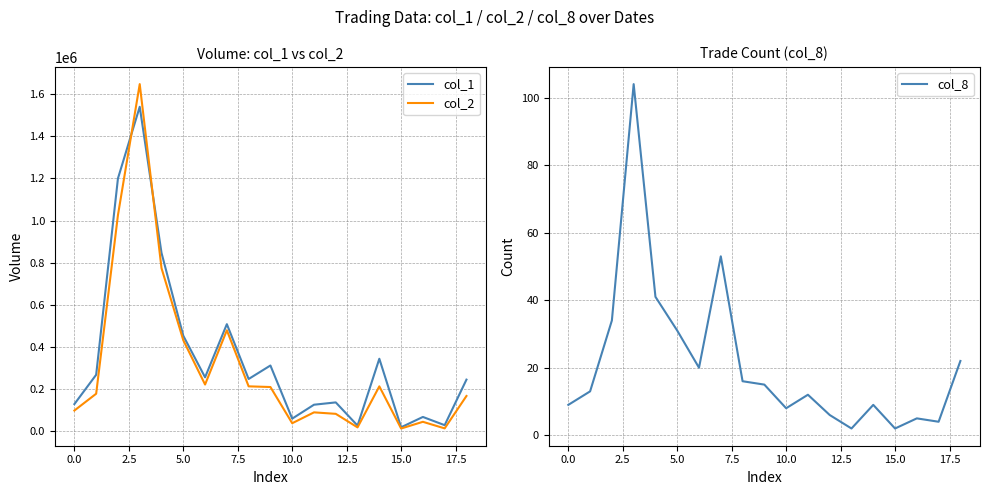

What value does the col_1 series have at 11, to the nearest 100?

127000